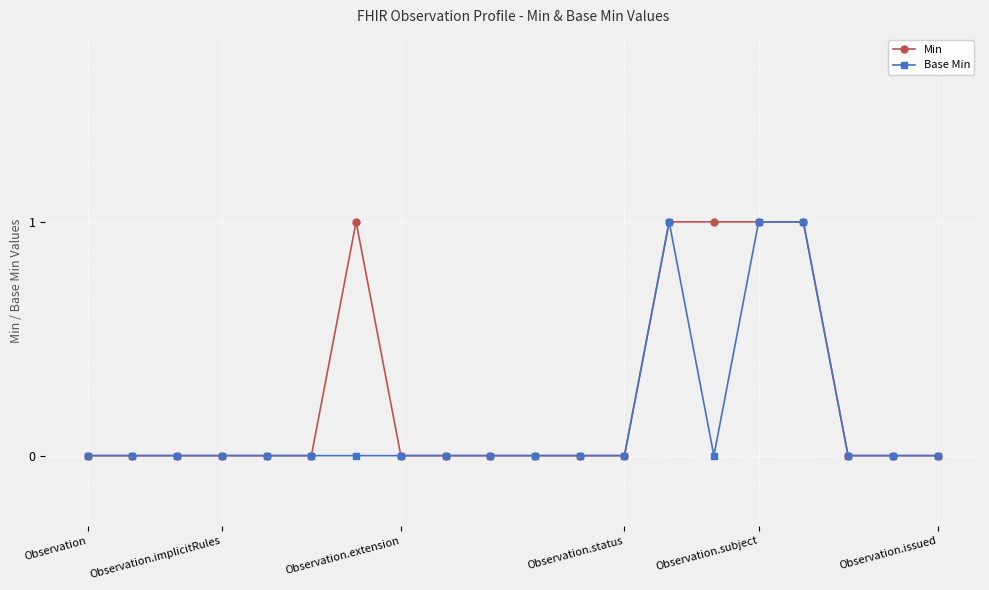

List the series in order of their overall mean, highest first.

Min, Base Min